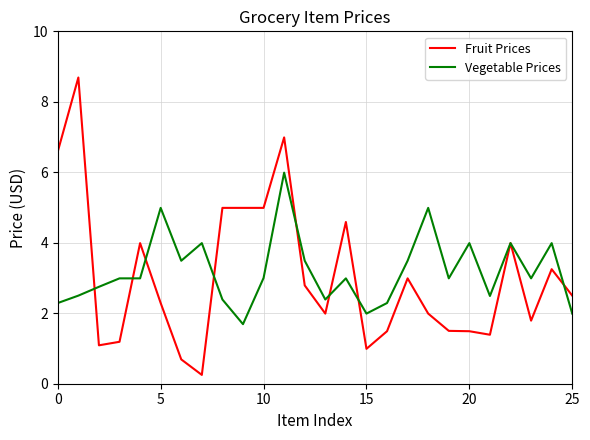

List the series in order of their overall mean, highest first.

Vegetable Prices, Fruit Prices